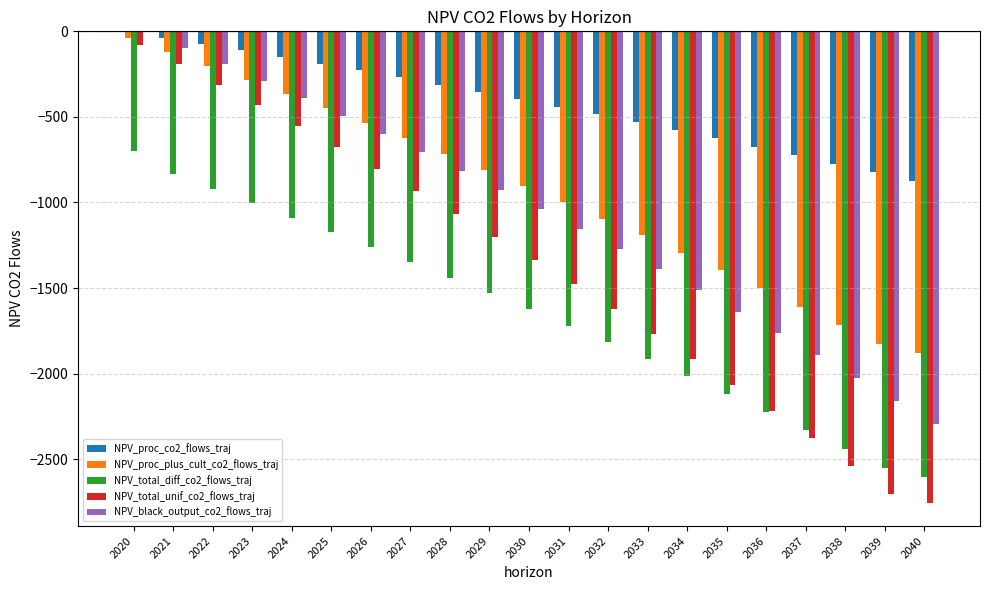

Where does the NPV_total_unif_co2_flows_traj series first go above -1338?

2020